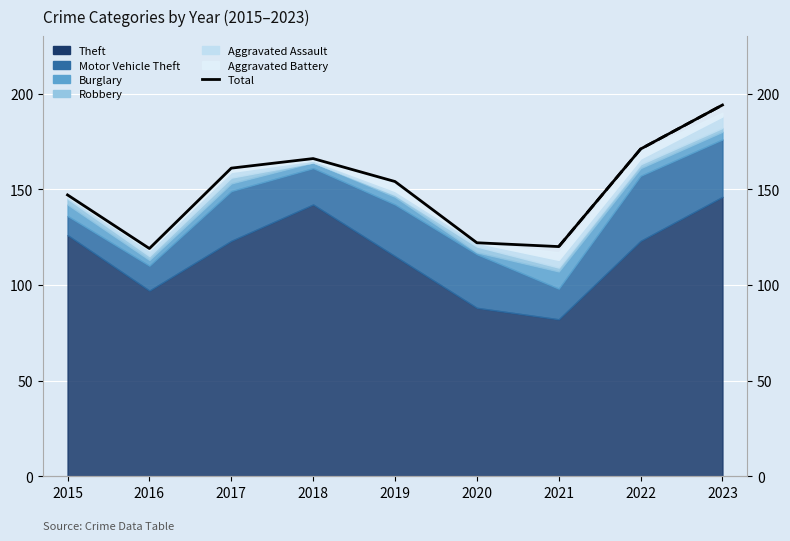

What is the minimum value shown in the chart?

119